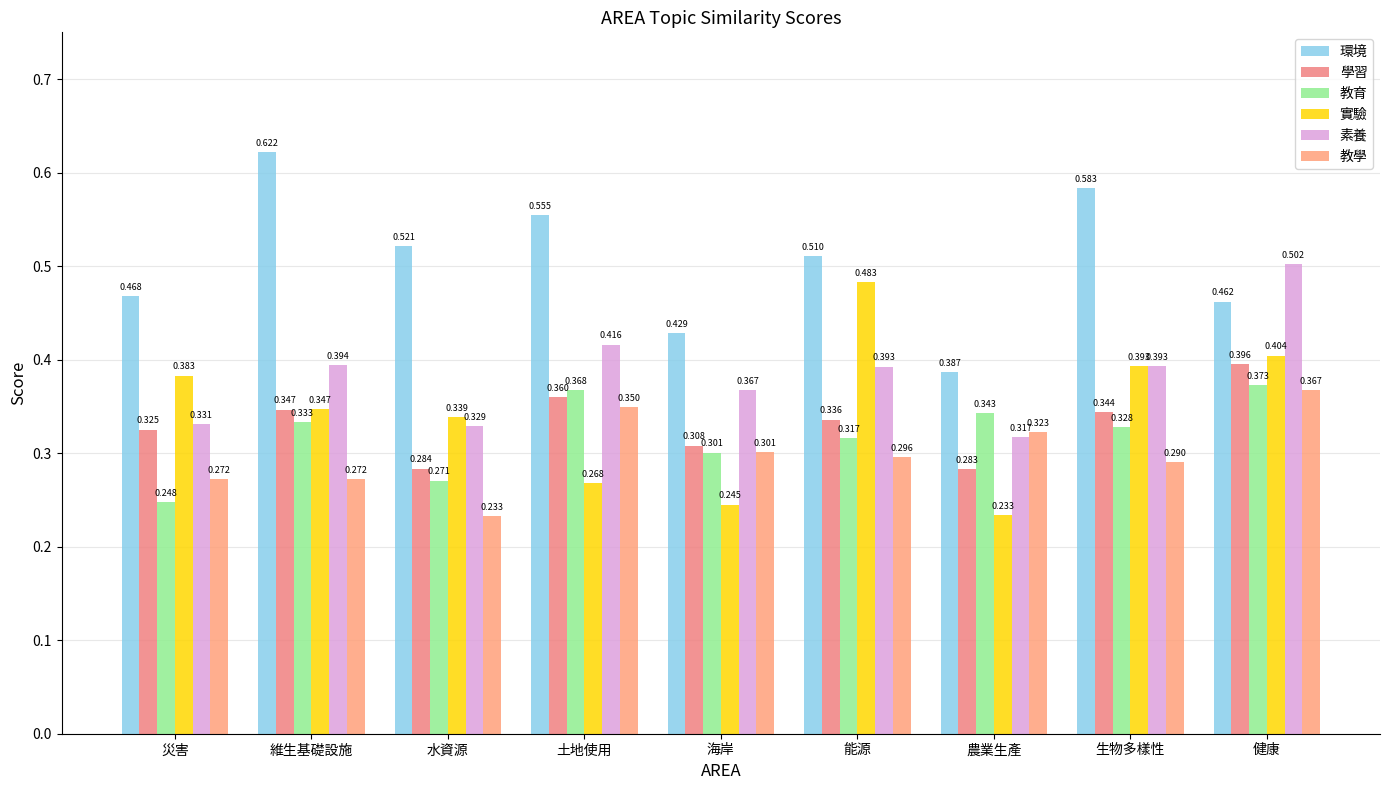

How many categories are shown in the chart?

9